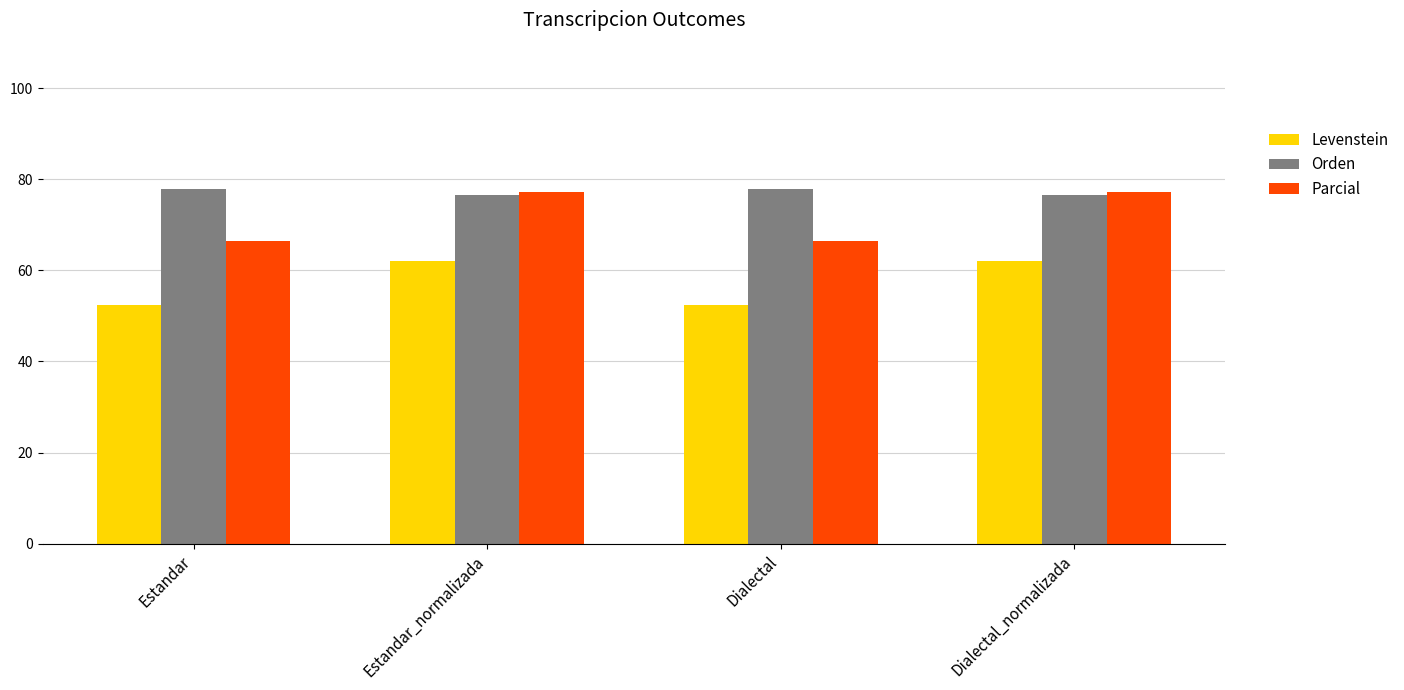

At Estandar, list the series in order from largest to smallest.

Orden, Parcial, Levenstein